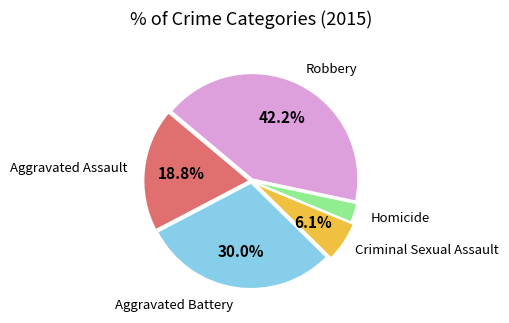

Is there any slice that represents more than half of the pie?

No